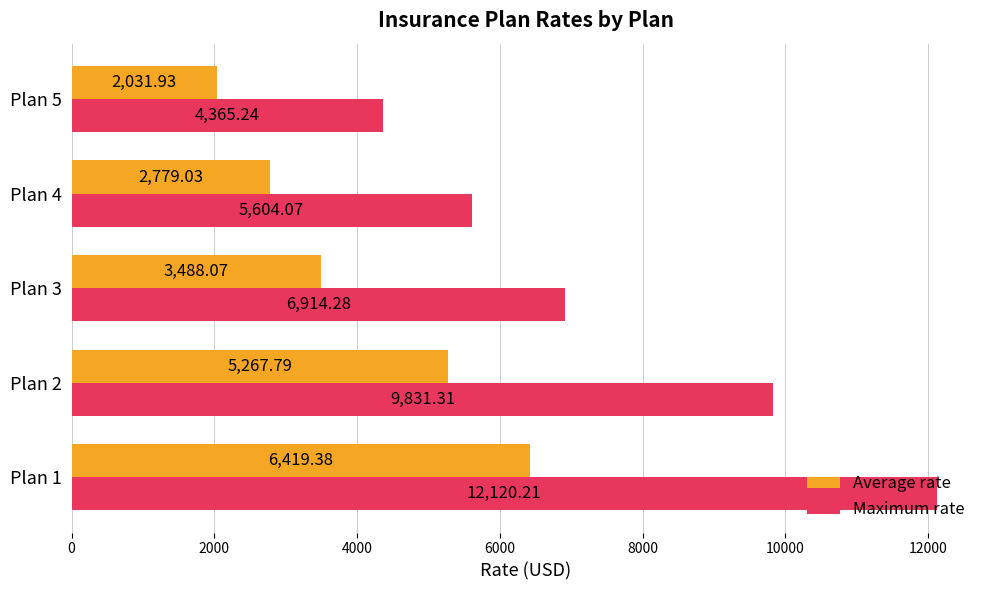

What is the difference between the second highest and minimum values in the Maximum rate series?

5466.1